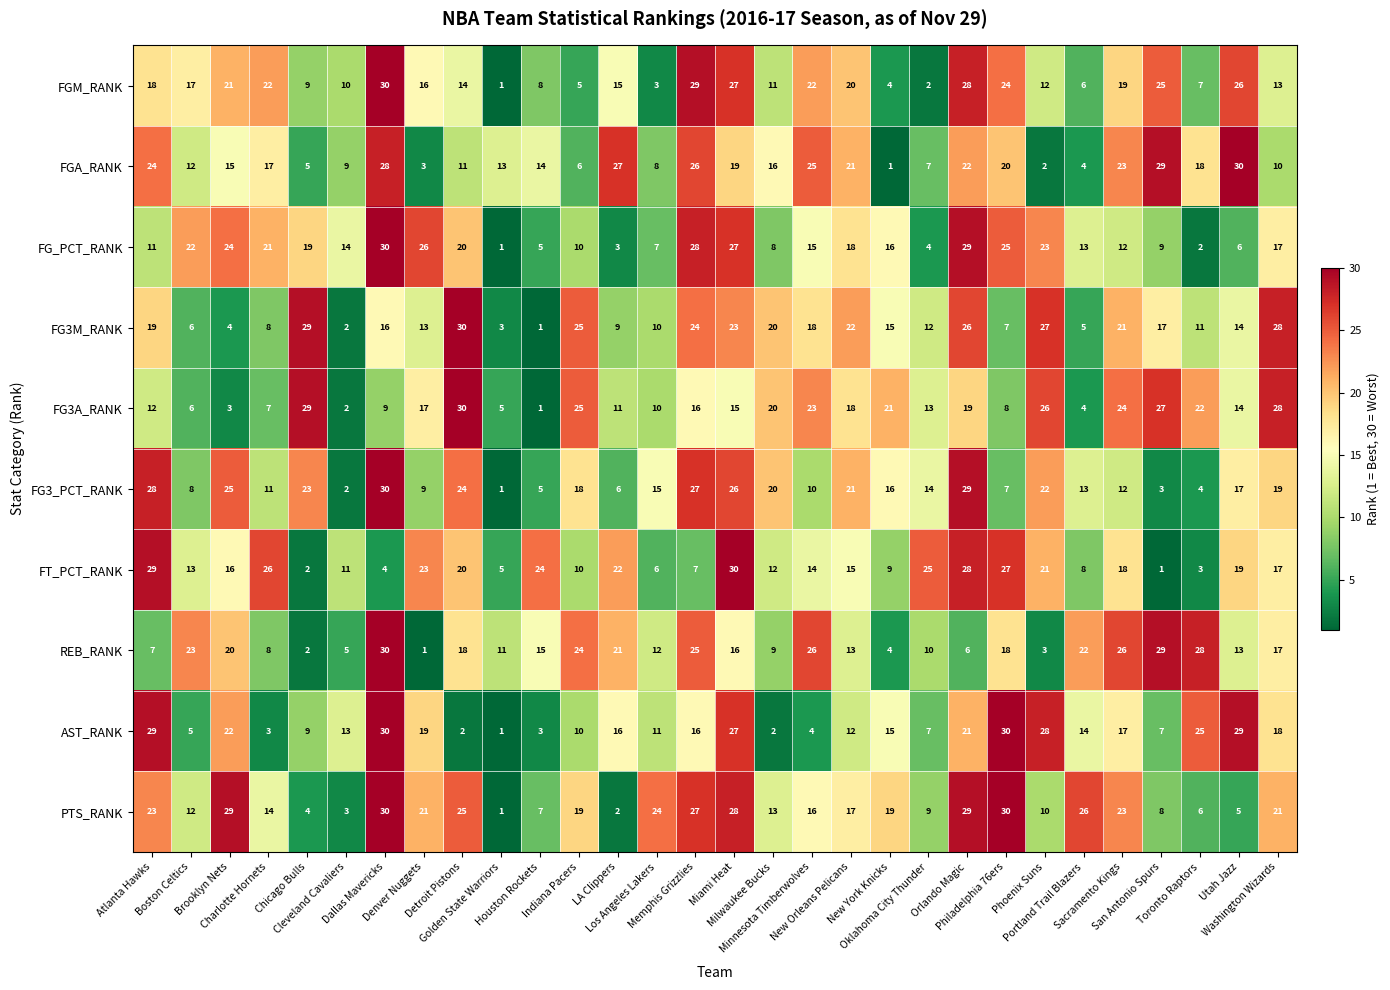

What is the average value of the FGM_RANK series?

15